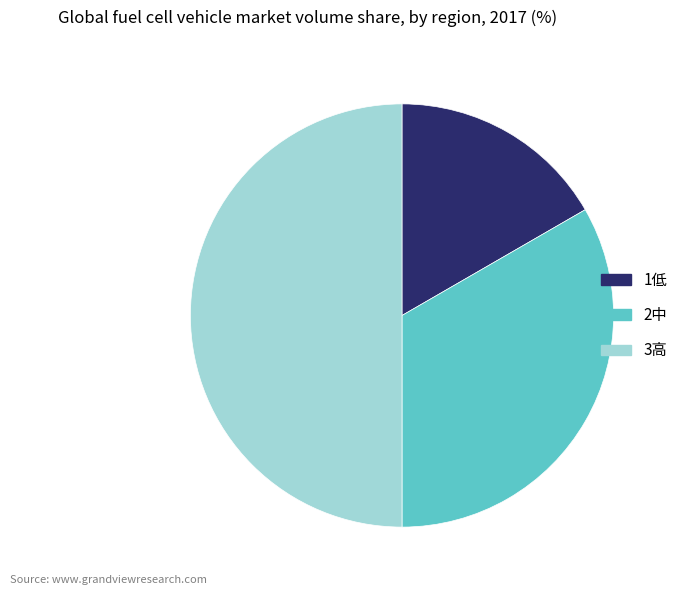

Between 1低 and 2中, which is larger?

2中